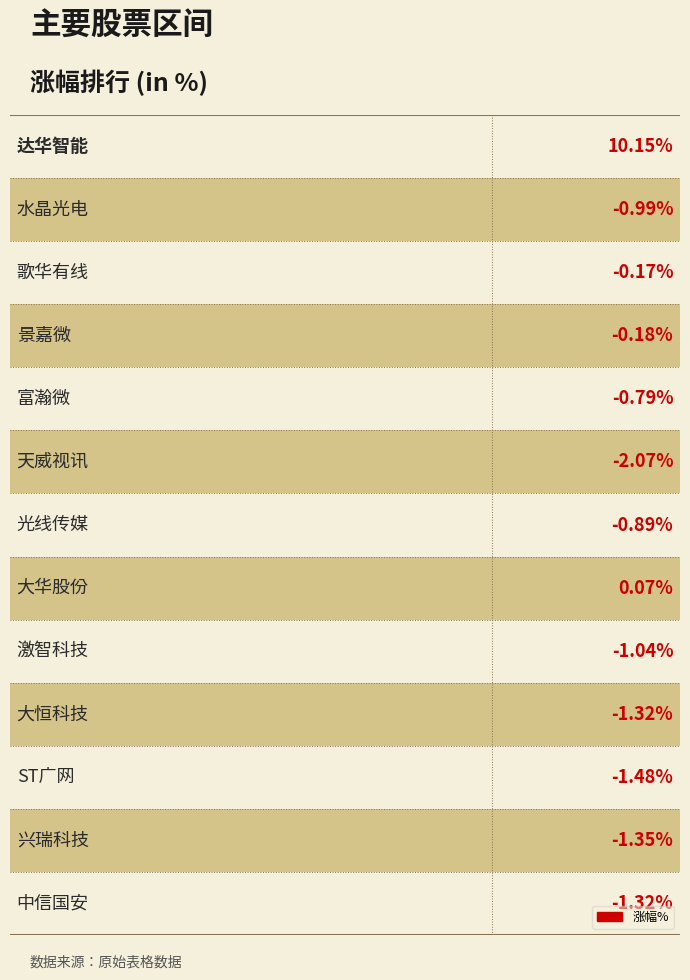

What is the label of the 5th bar from the left?

富瀚微